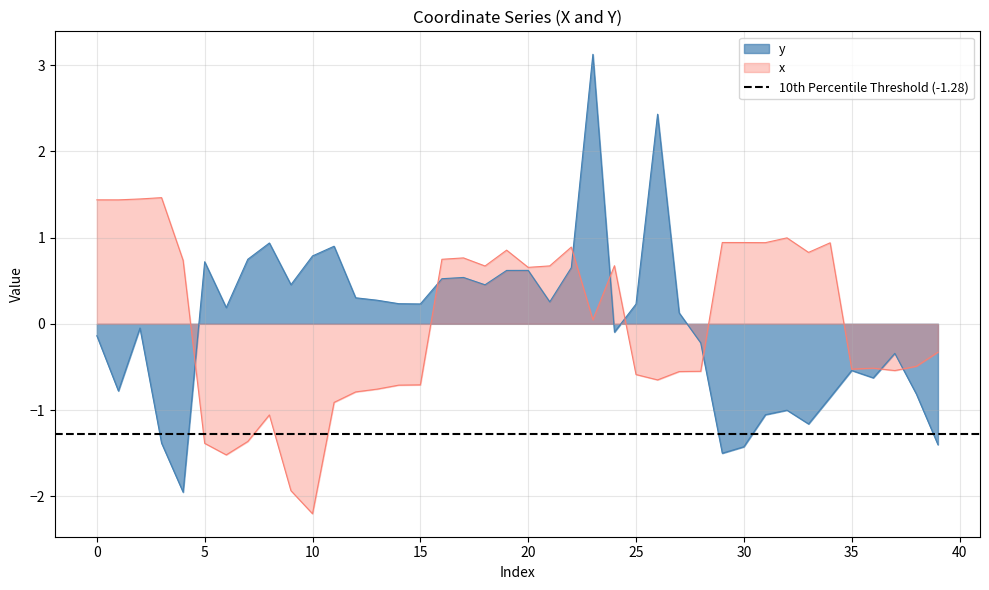

What are all the series names shown in the legend?

y, x